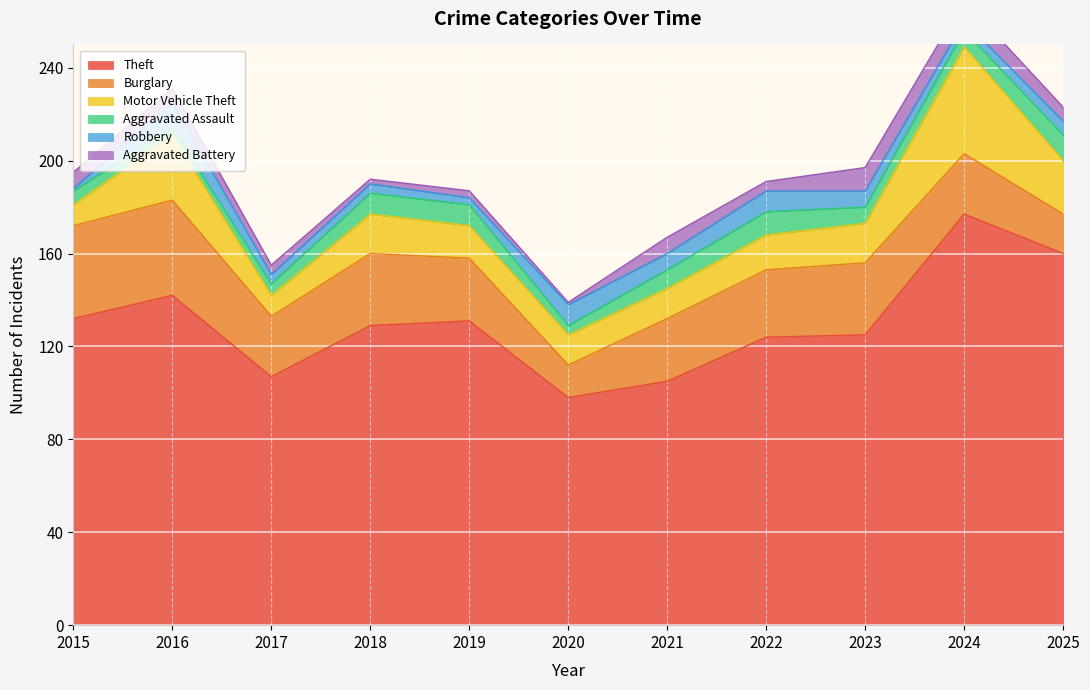

What is the spread (max minus min) of values at 2021?

98